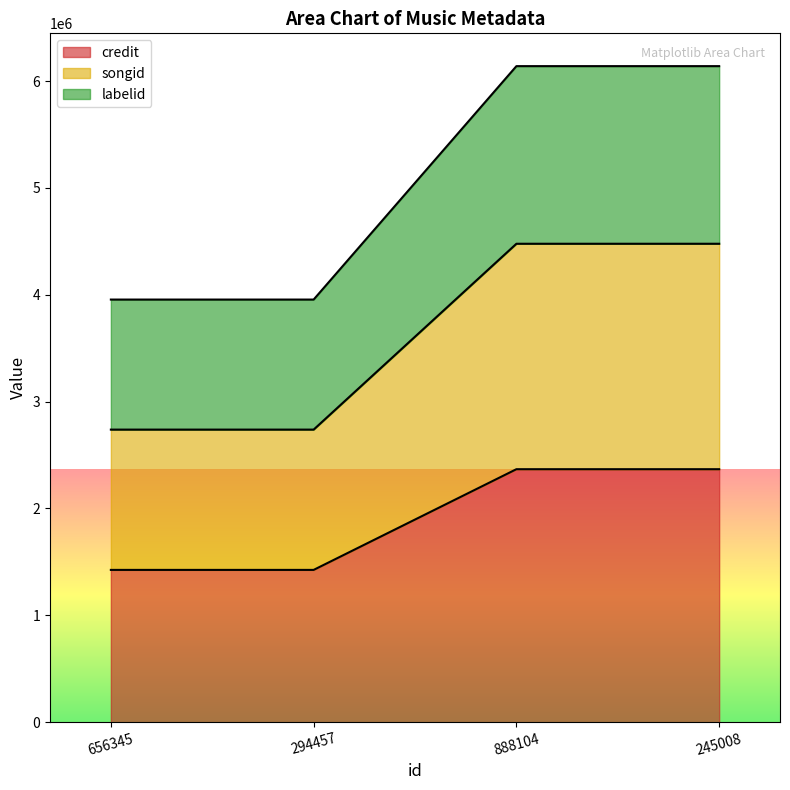

Does the chart have visible grid lines?

No